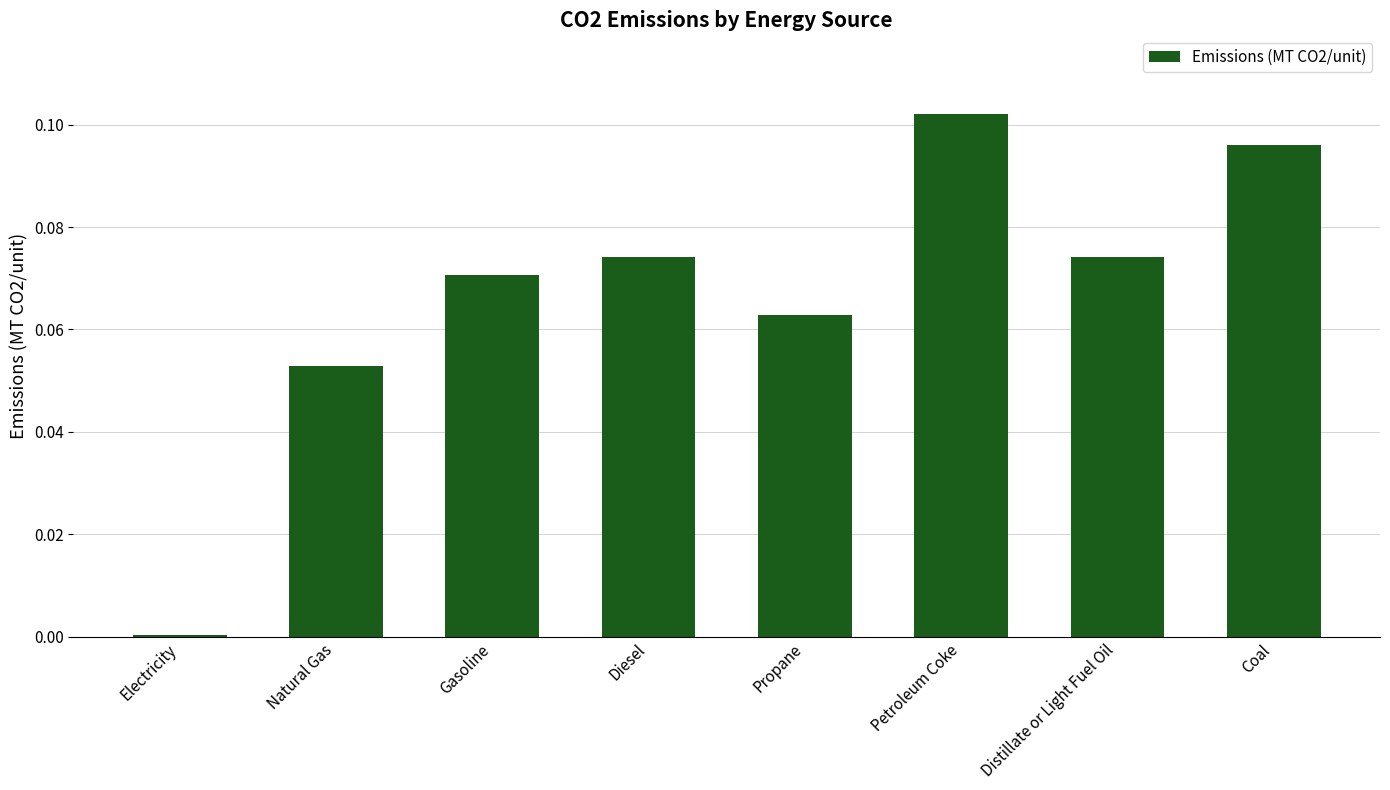

At which category does the chart reach its peak across all series?

Petroleum Coke